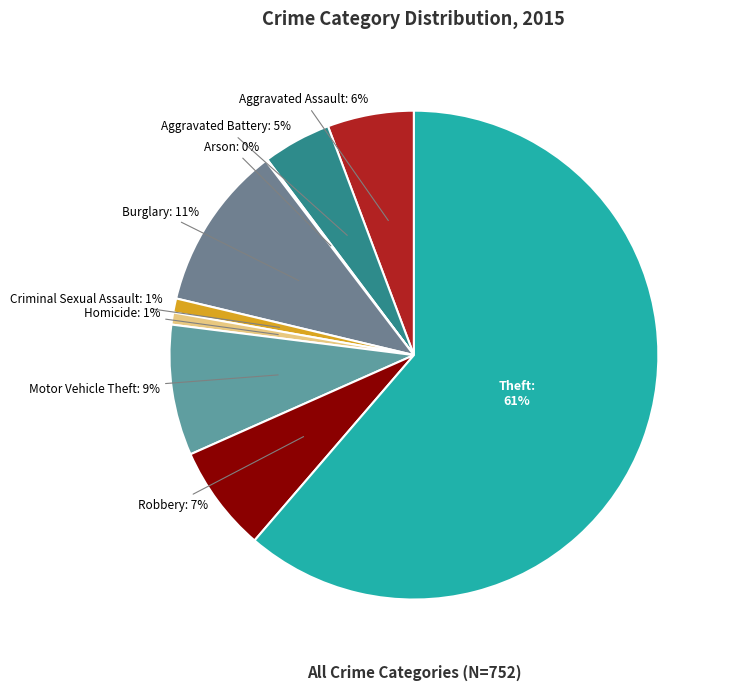

Does Theft represent more than half of the total?

Yes